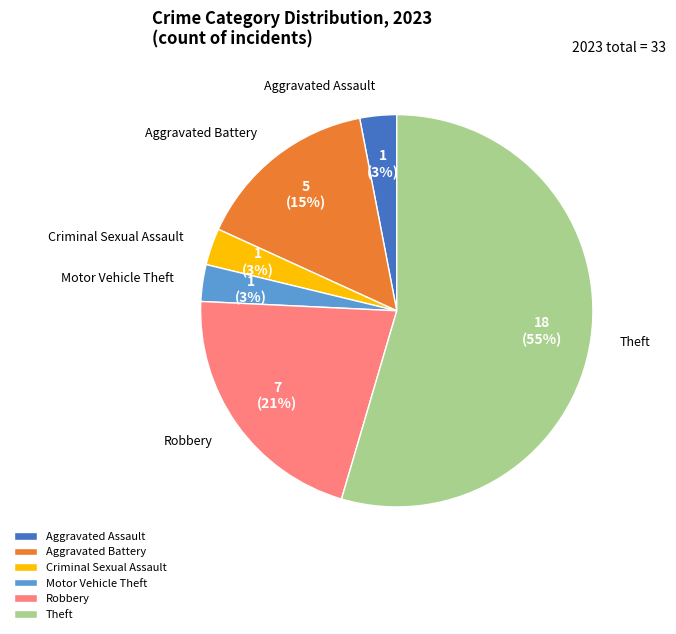

Approximately how many times larger is the value at Aggravated Battery compared to Theft?

0.3